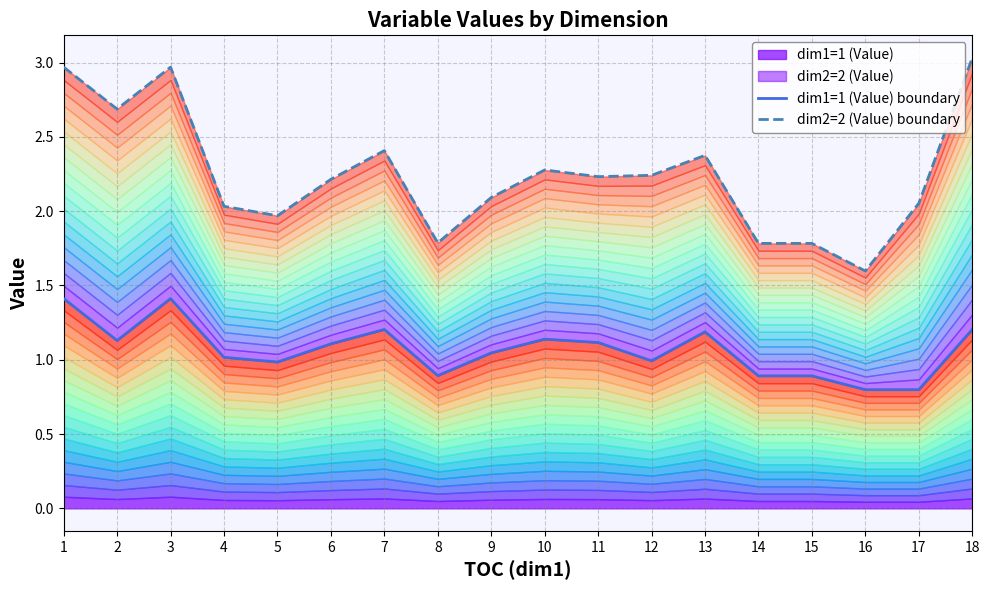

Which category has the highest value in the dim2=2 (Value) boundary series?

18